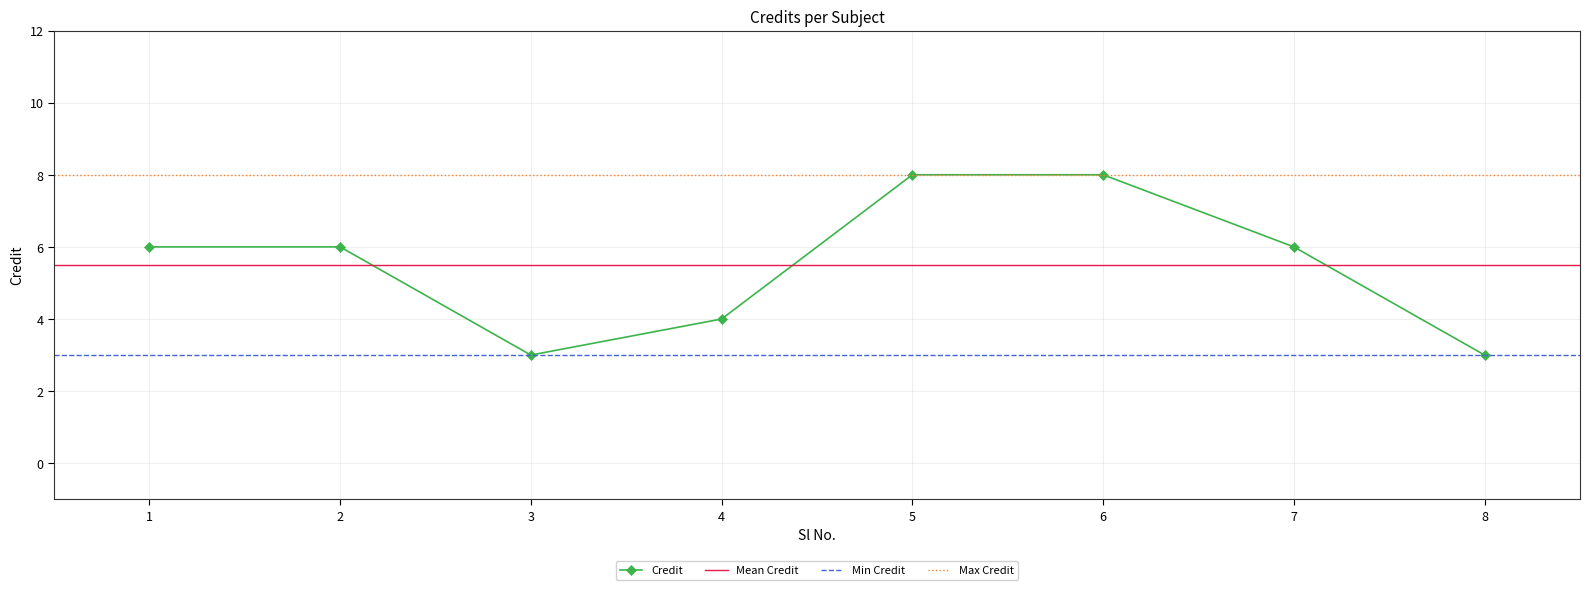

Rank the categories by value from lowest to highest.

3, 8, 4, 1, 2, 7, 5, 6